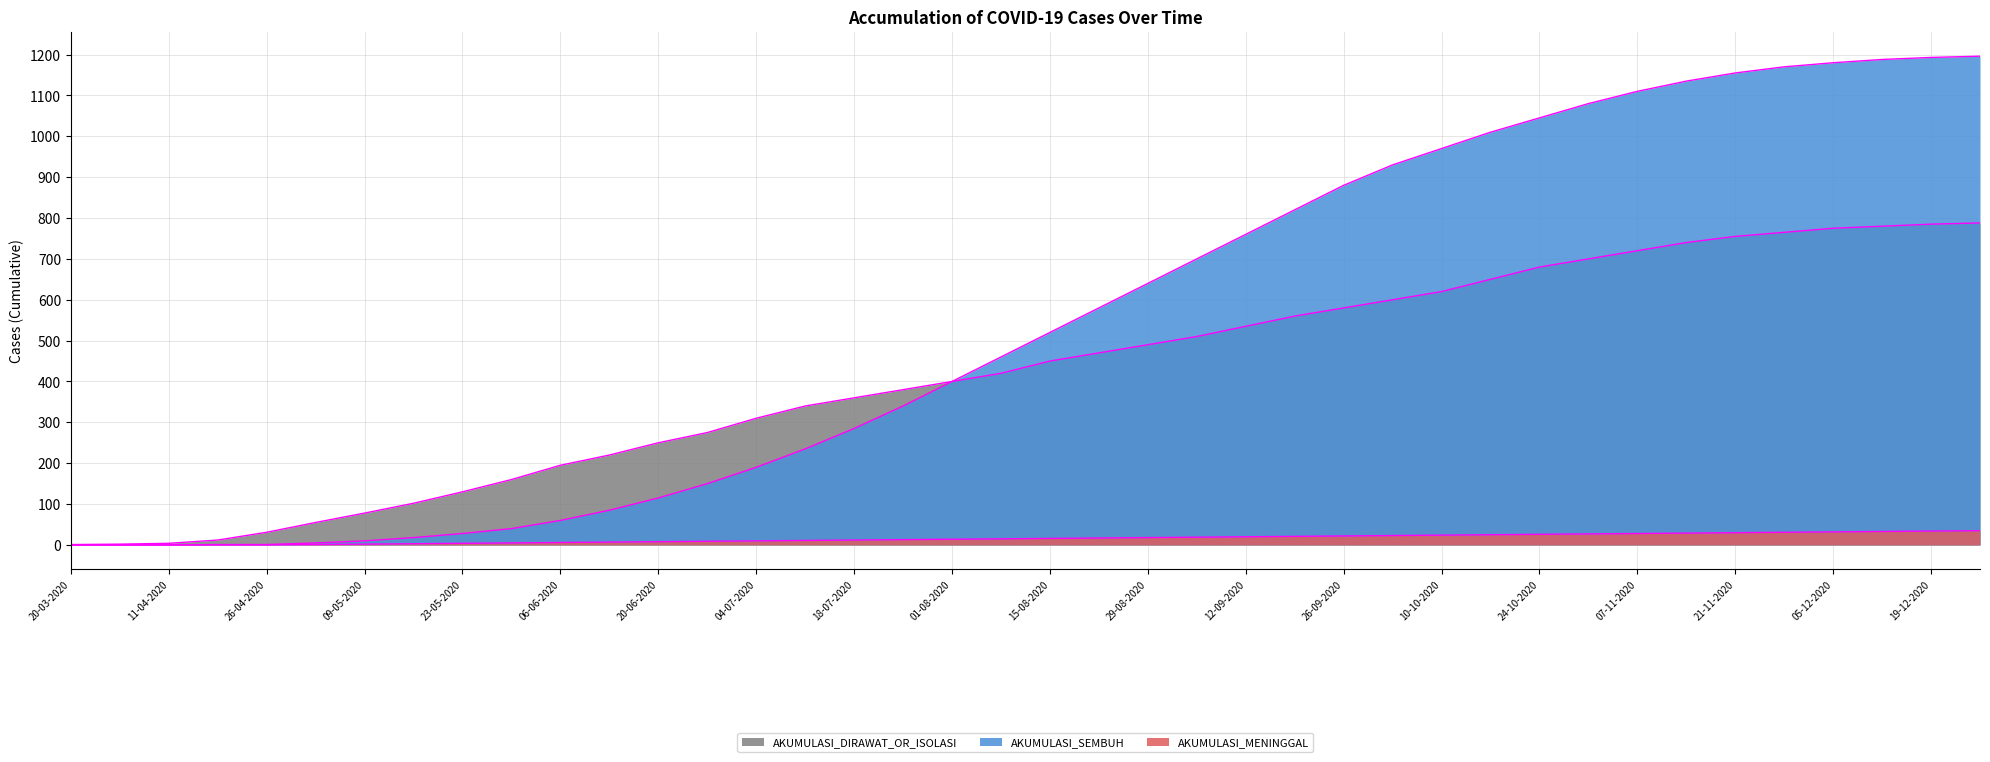

What is the label of the 34th point from the right?

09-05-2020